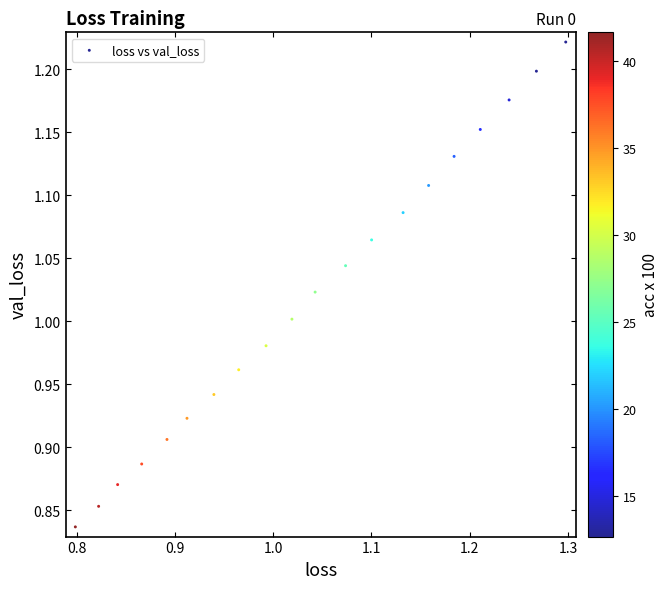

What is the range of X values (max minus min)?

0.5